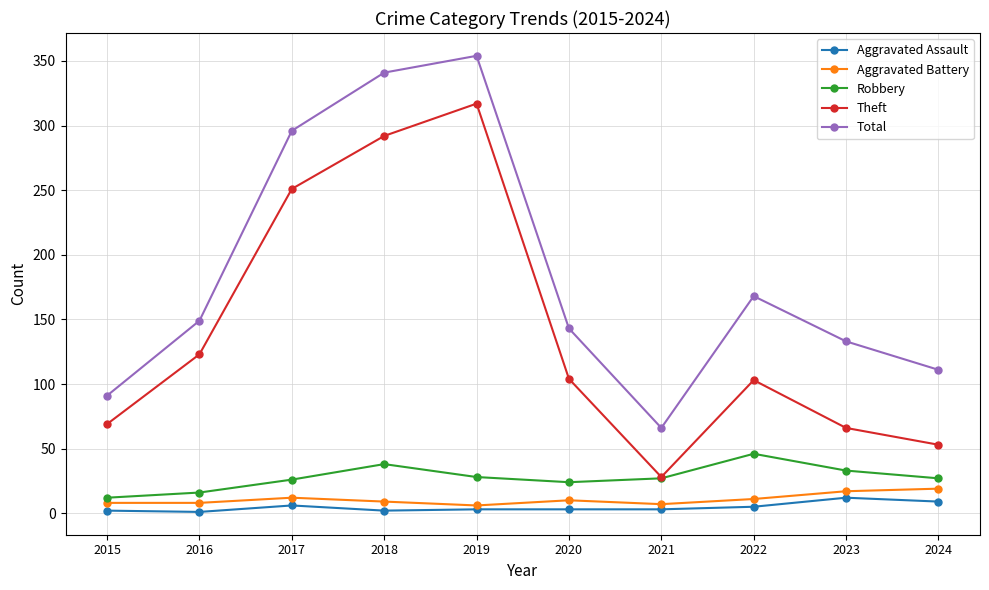

Which series changed the most between 2016 and 2023?

Theft